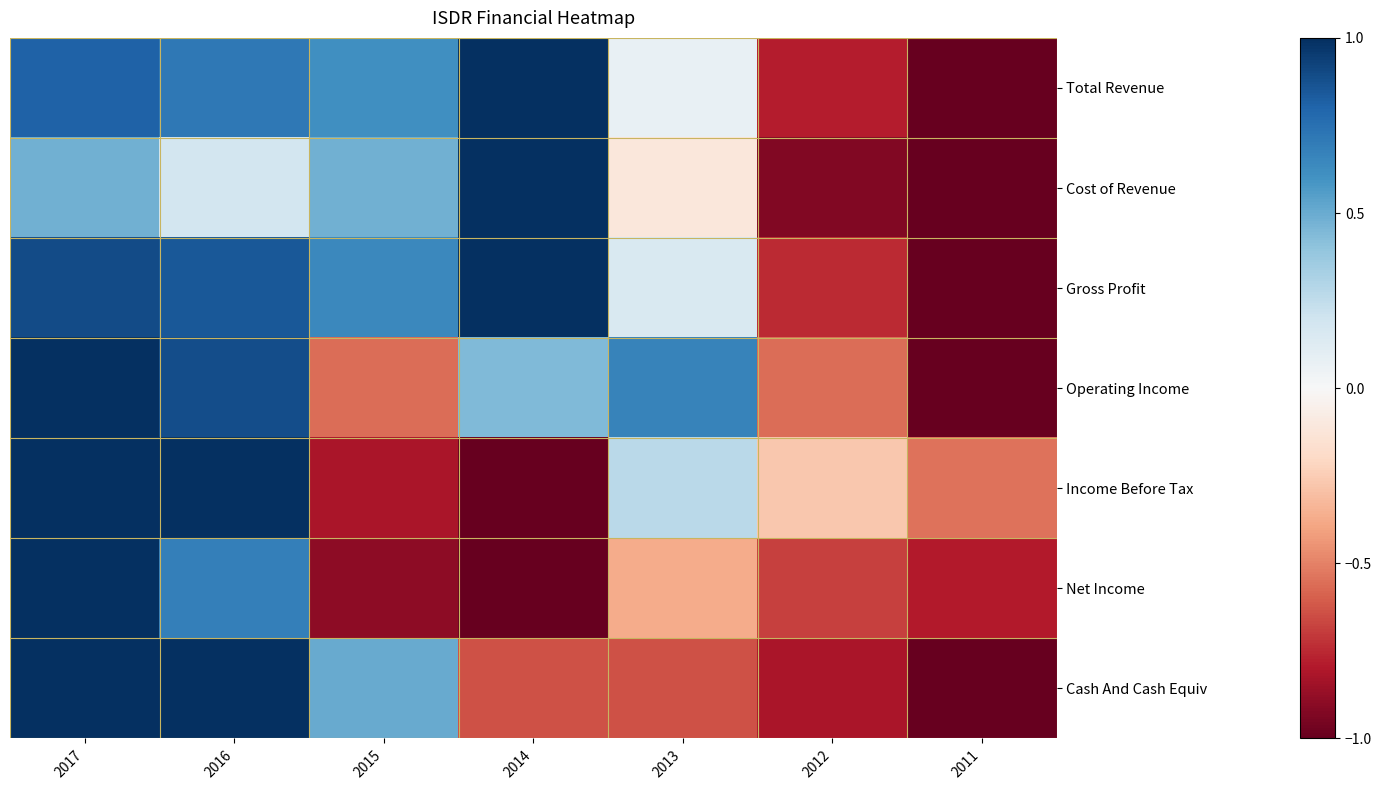

What is the difference between the highest and lowest values at 2015?

1.5